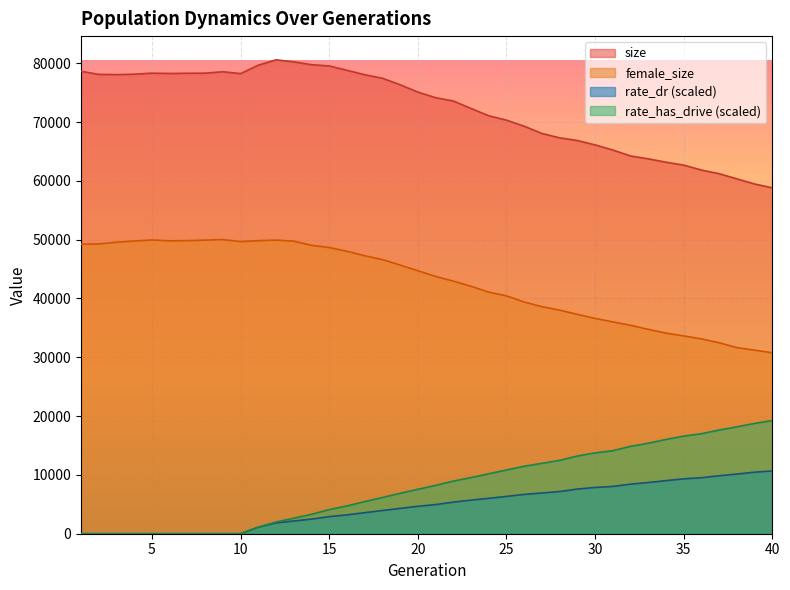

How many positive values does the rate_dr series have?

30